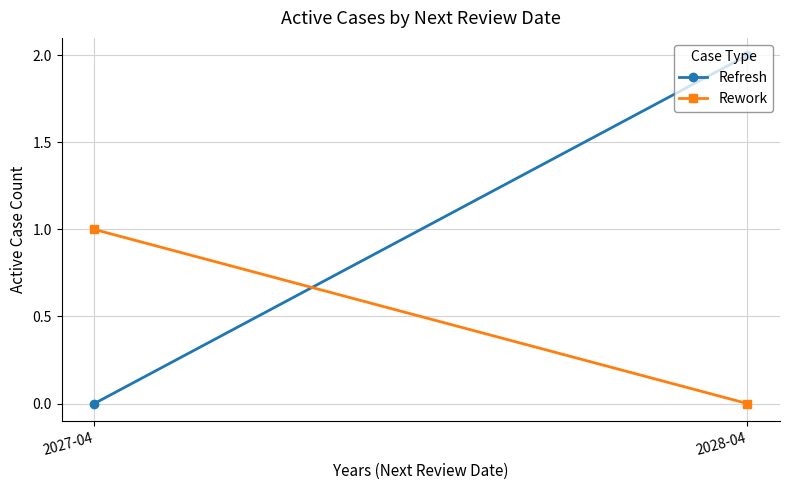

What are all the series names shown in the legend?

Refresh, Rework